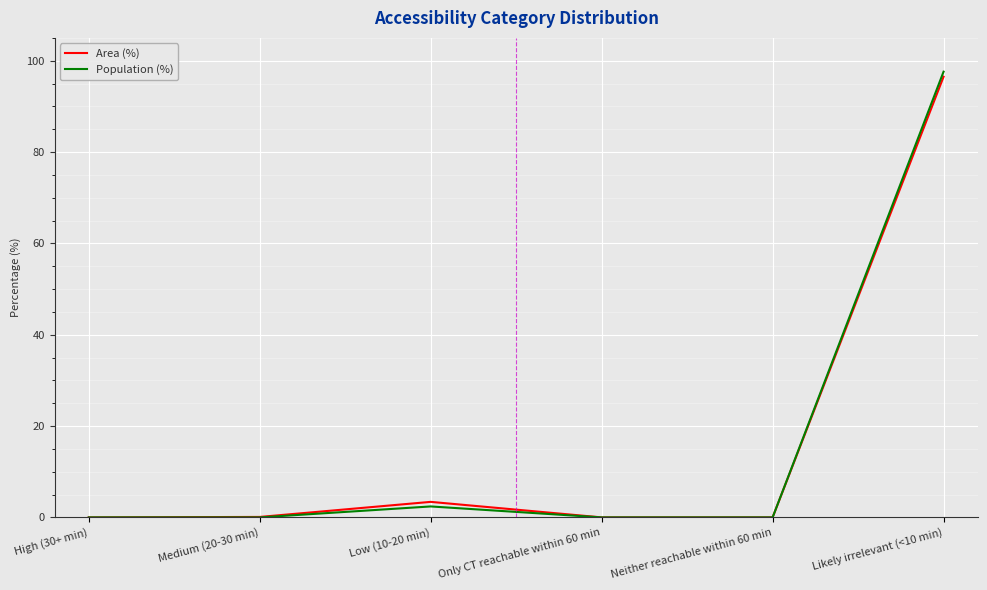

Where is the first local maximum for Population (%)?

Low (10-20 min)